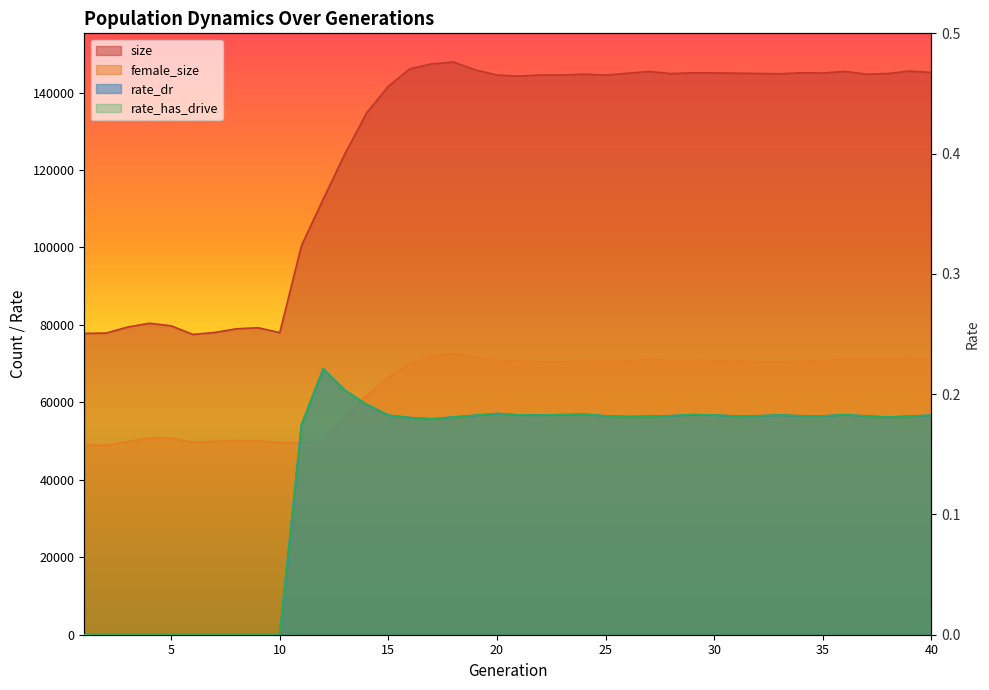

Is it true that rate_has_drive equals 0.1 at 29?

False